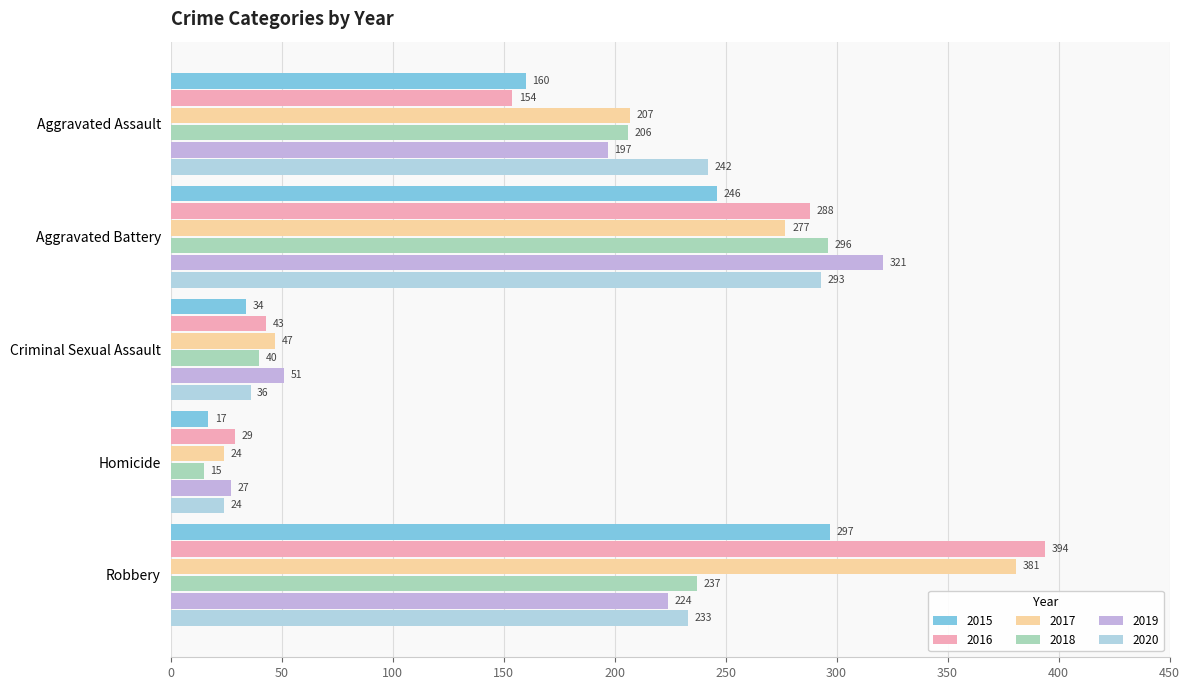

What is the difference between the maximum and minimum values in the 2020 series?

269